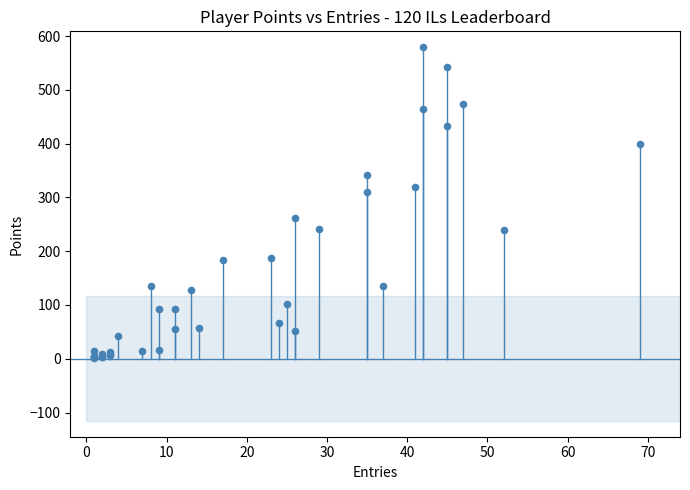

What Y value in the scatter plot is closest to 290?

310